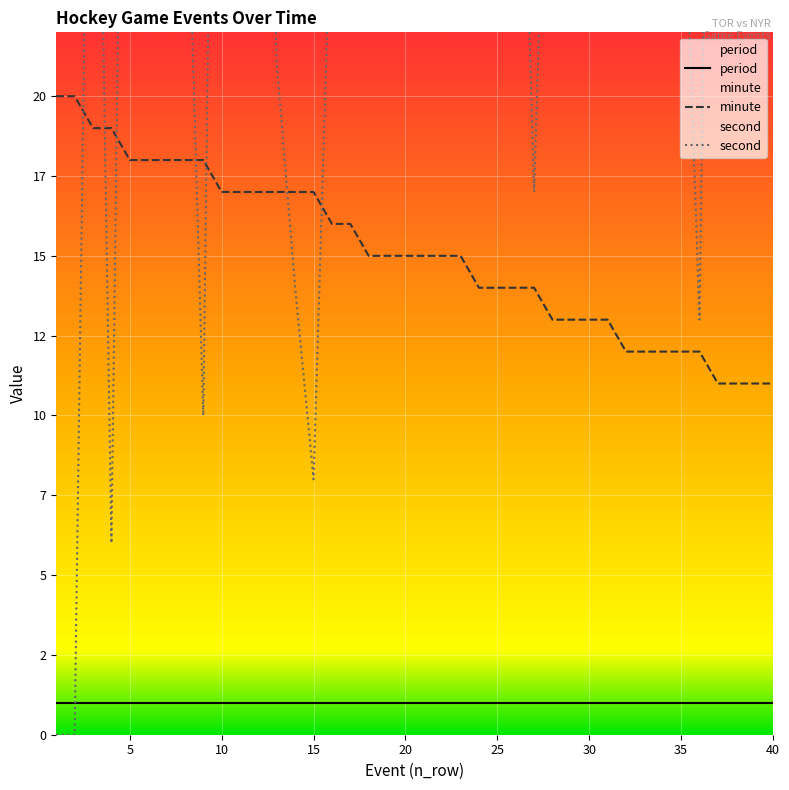

Which series changed the most between 21 and 38?

second